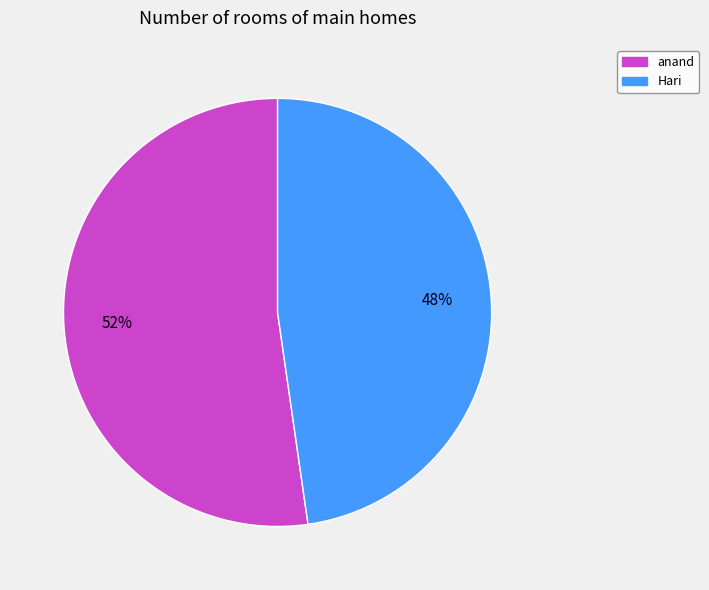

Which slice is the smallest?

Hari